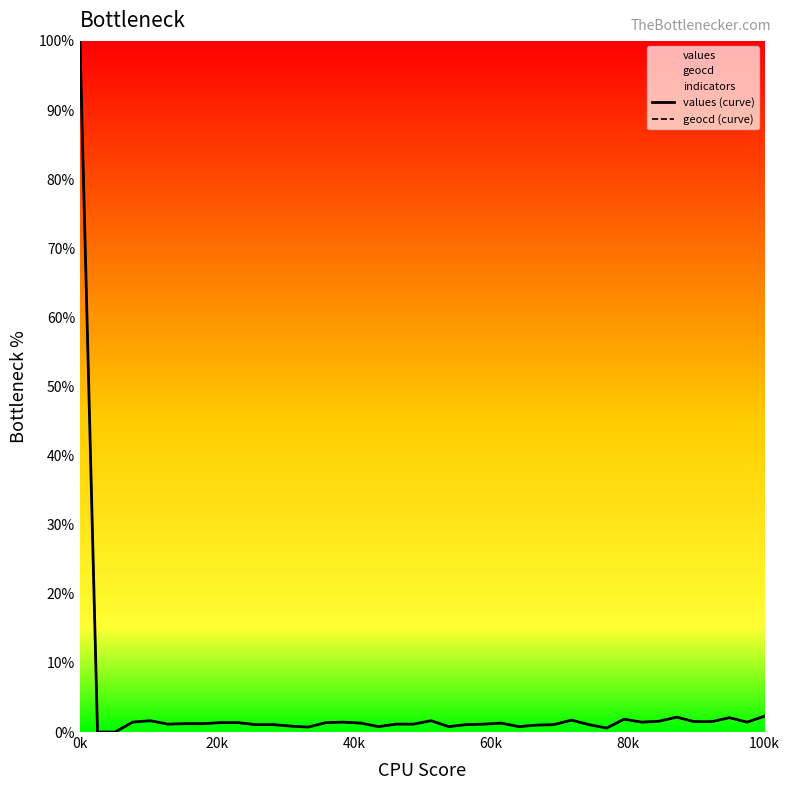

What is the maximum value for geocd (curve)?

100.0